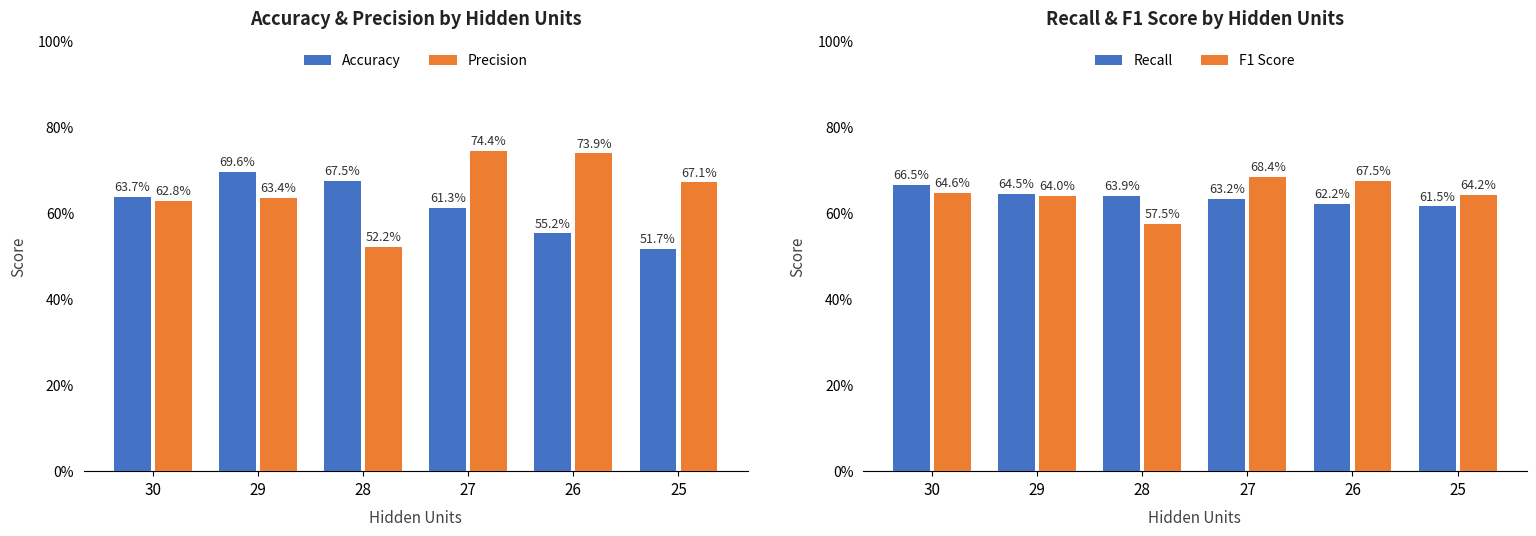

How many Accuracy values are between 0 and 1?

6